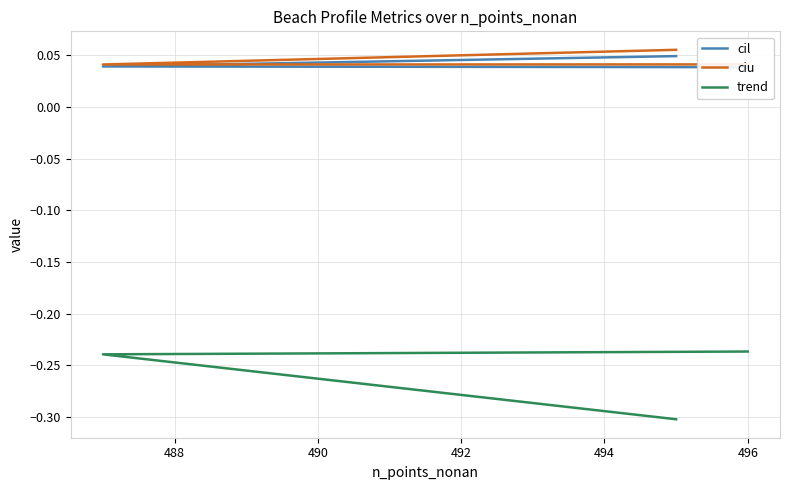

What are all the series names shown in the legend?

cil, ciu, trend